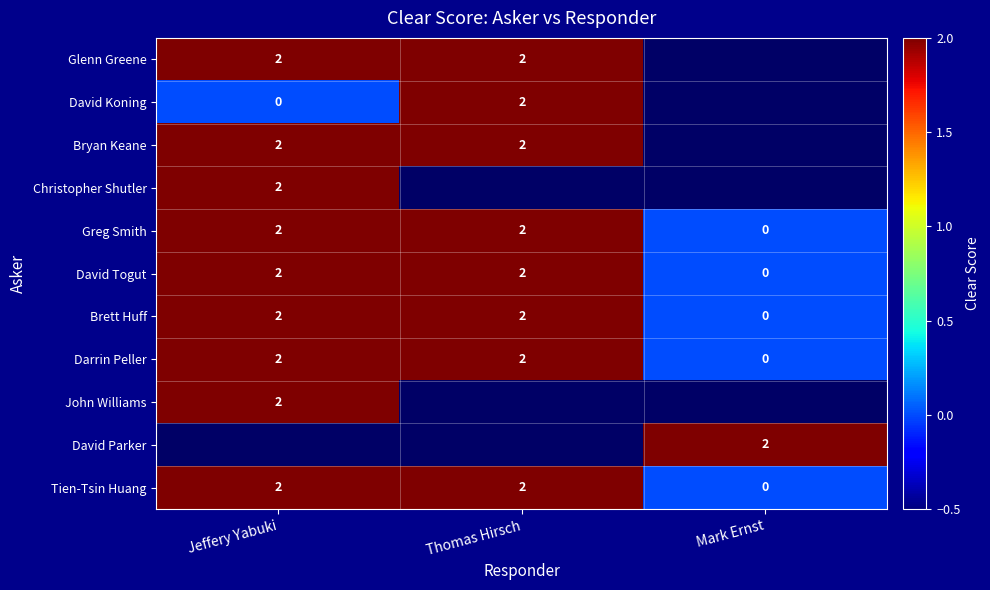

True or false: Christopher Shutler has a value of 2 at Jeffery Yabuki.

True